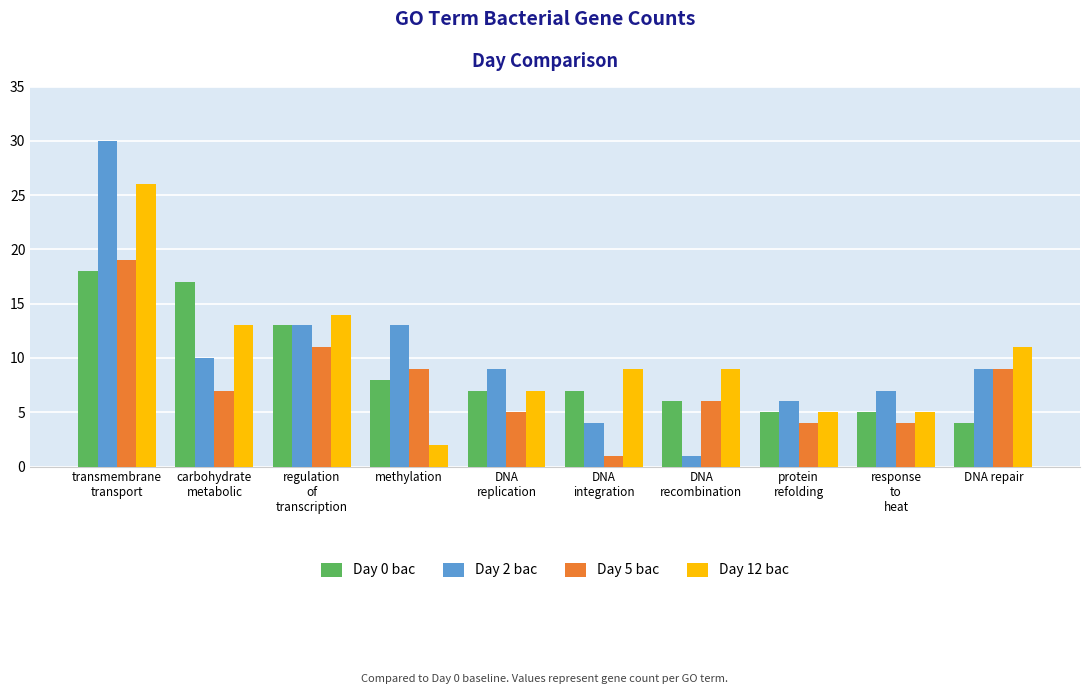

What is the sum of the Day 2 bac values at transmembrane
transport and response
to
heat?

37